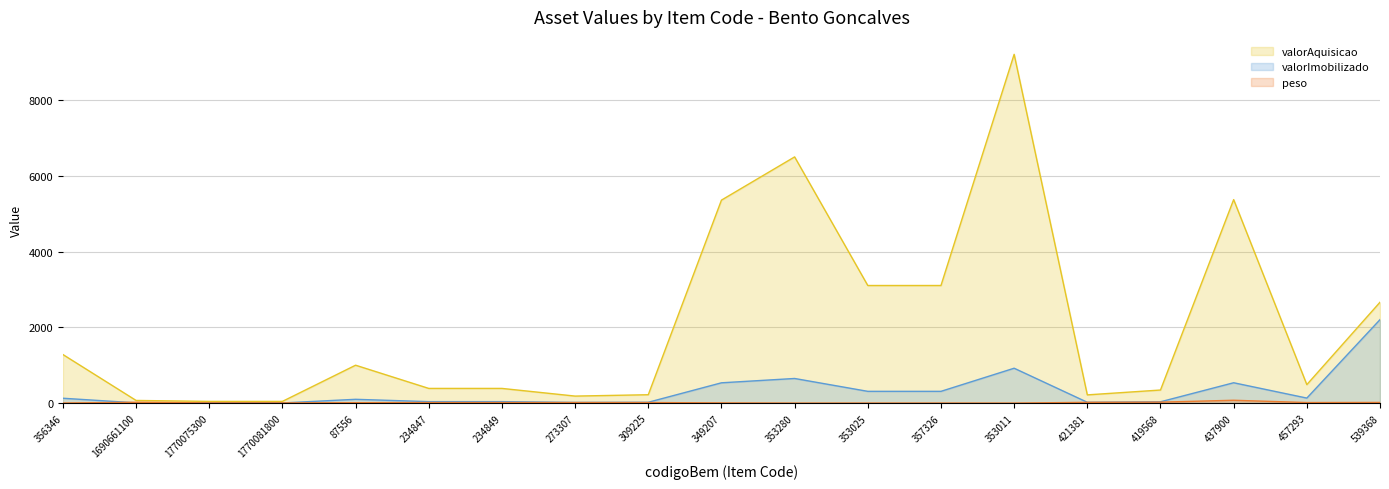

Reading right to left, transcribe all the data shown in this chart.

valorAquisicao: 2662.1	487.6	5370.9	345.0	216.9	9205.2	3103.7	3103.7	6498.1	5357.0	221.0	185.0	387.5	387.5	1000.0	45.0	45.0	70.0	1282.0
valorImobilizado: 2203.0	132.6	537.1	34.5	21.7	920.5	310.4	310.4	649.8	535.7	22.1	18.5	38.8	38.8	100.0	4.5	4.5	7.0	128.2
peso: 17.3	14.5	75.0	25.0	20.0	0.0	1.0	1.0	0.0	5.0	15.0	15.0	15.0	15.0	10.0	6.0	6.0	22.0	1.5